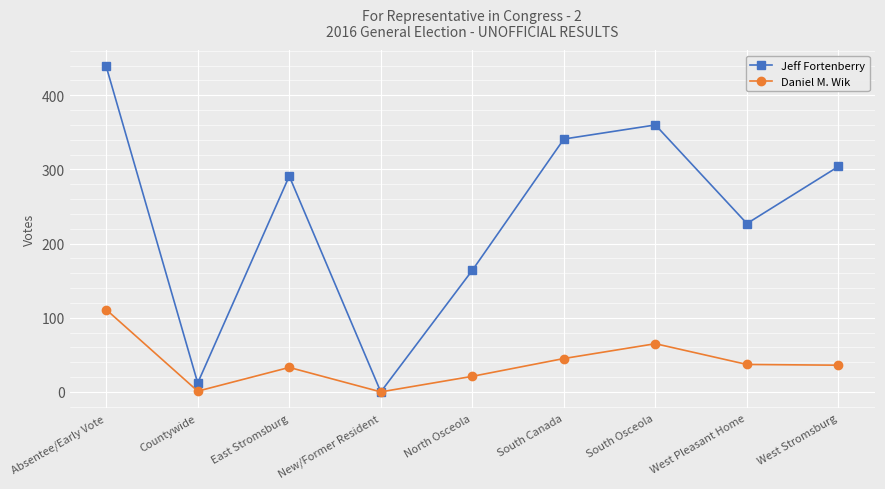

Is the value of Daniel M. Wik at Countywide greater than the value of Jeff Fortenberry at Absentee/Early Vote?

No